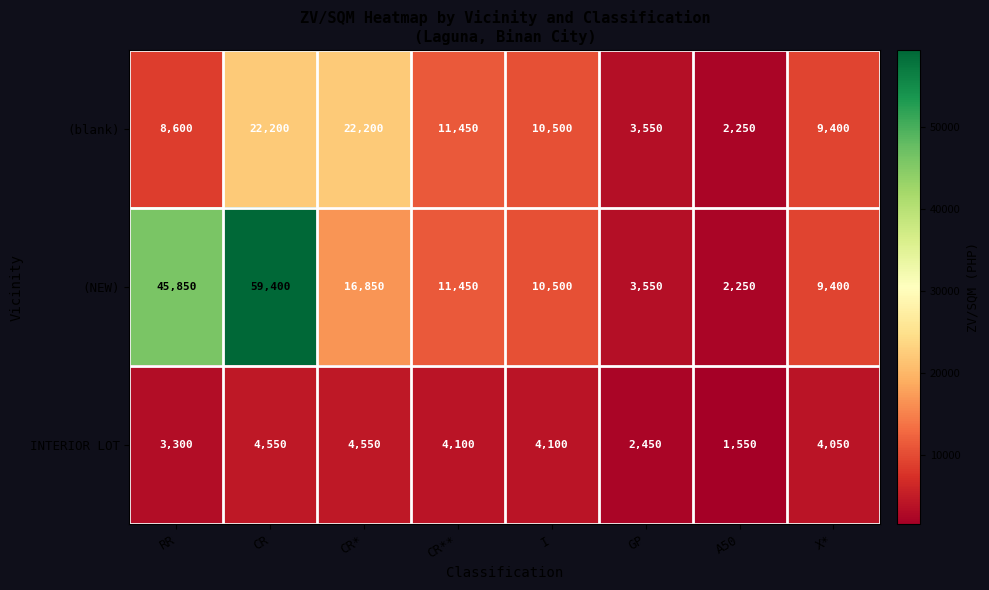

Where is INTERIOR LOT nearest to the value 3050?

RR